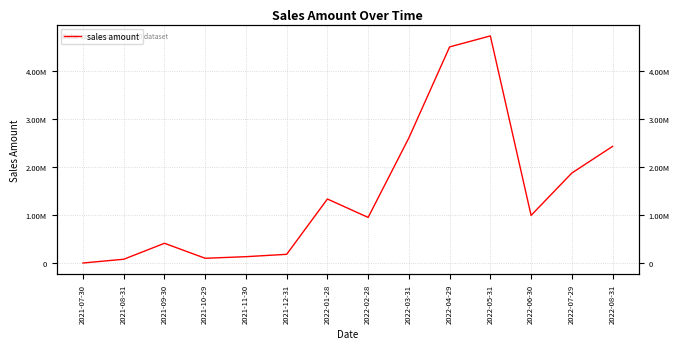

The chart shows a value of 1668262.9 at 2022-06-30. True or false?

False